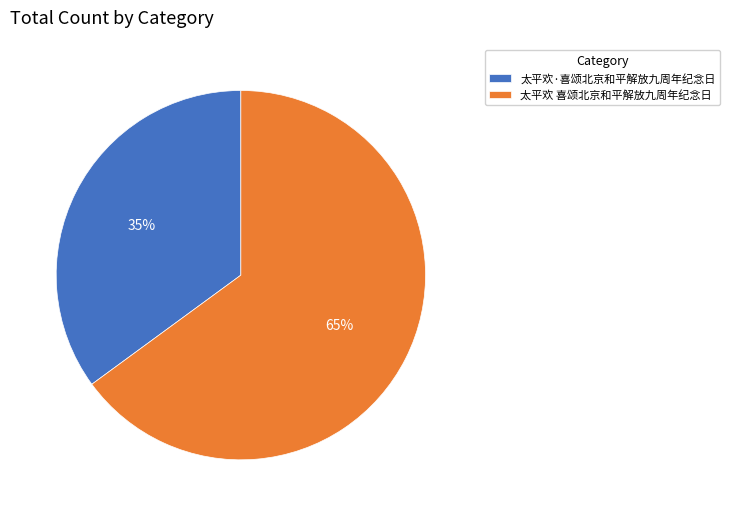

Combined, do 太平欢 喜颂北京和平解放九周年纪念日 and 太平欢·喜颂北京和平解放九周年纪念日 account for over 50%?

Yes